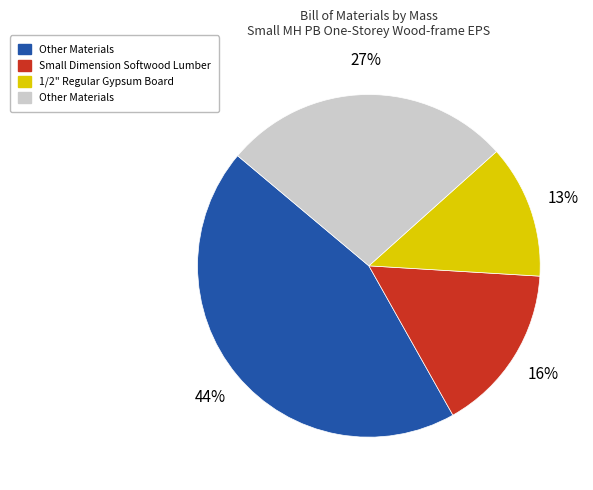

To the nearest percent, what is the average slice percentage?

25%